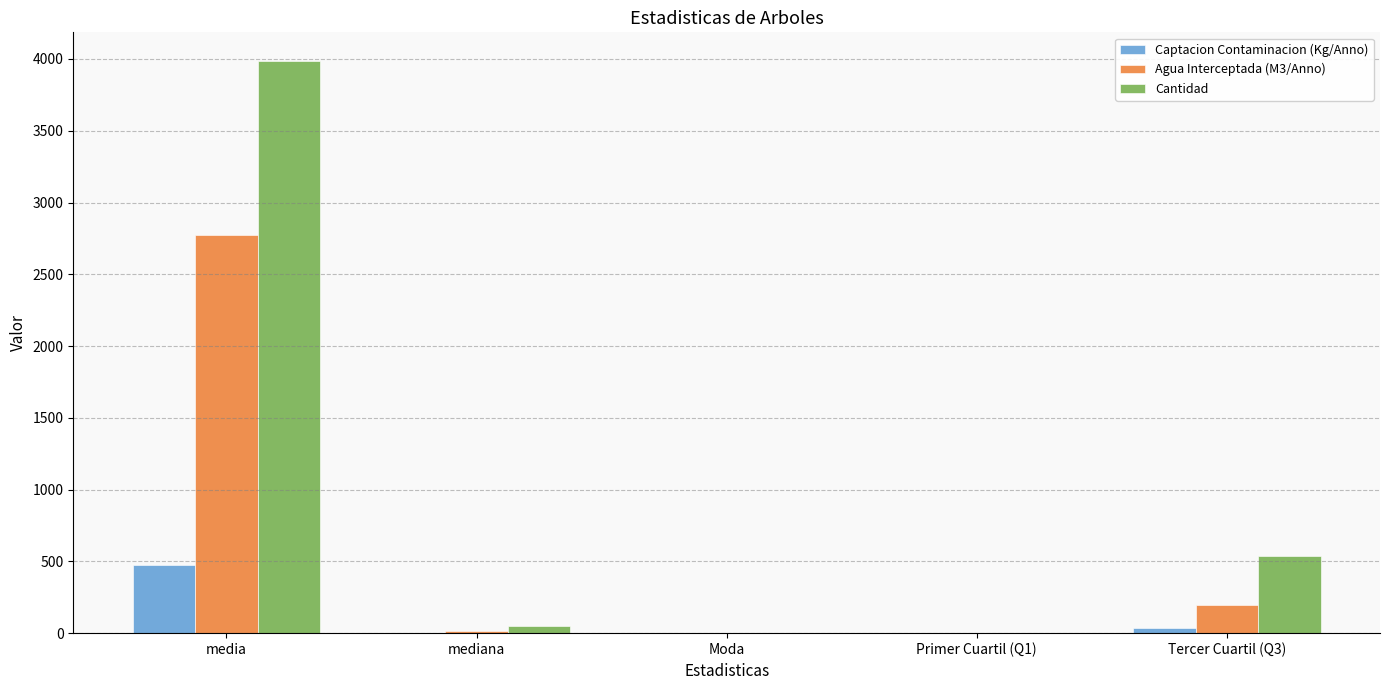

Between Primer Cuartil (Q1) and Tercer Cuartil (Q3), which series saw the biggest shift?

Cantidad